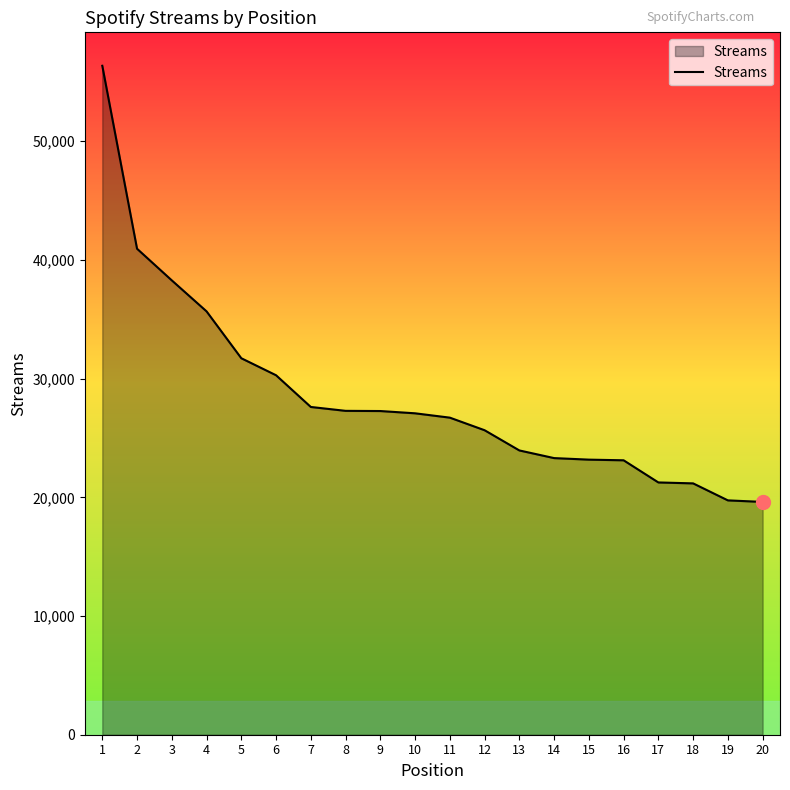

The chart shows a value of 13207 at 19. True or false?

False